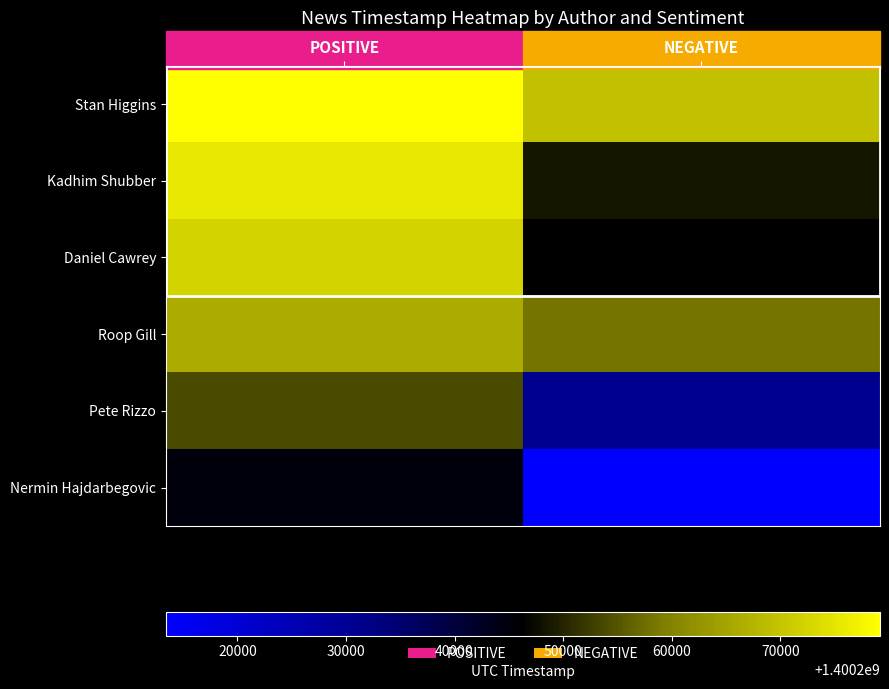

At how many categories does at least one series exceed 1400230252?

2